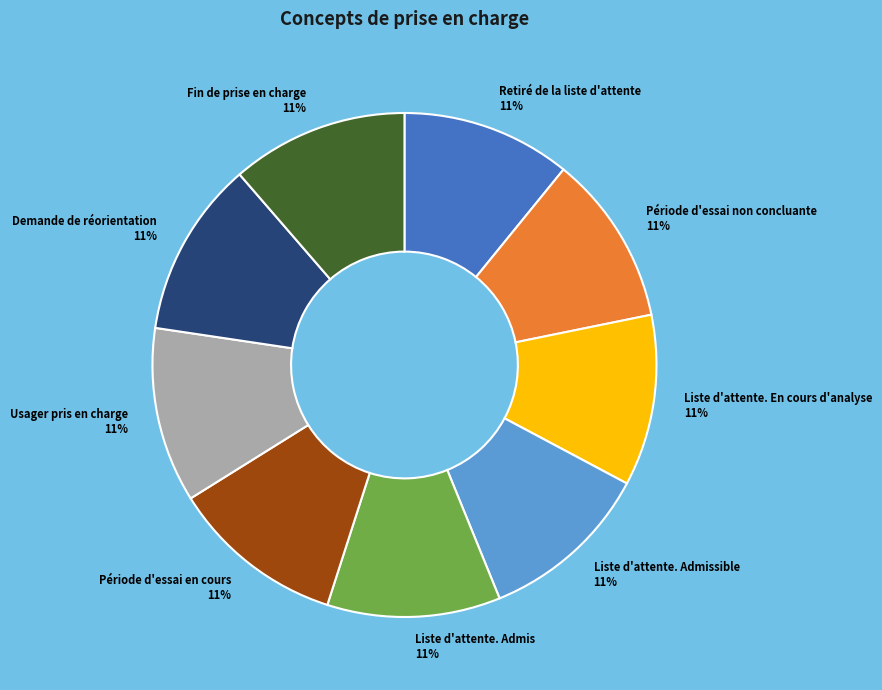

True or false: Liste d'attente. Admissible accounts for 1% of the total.

False